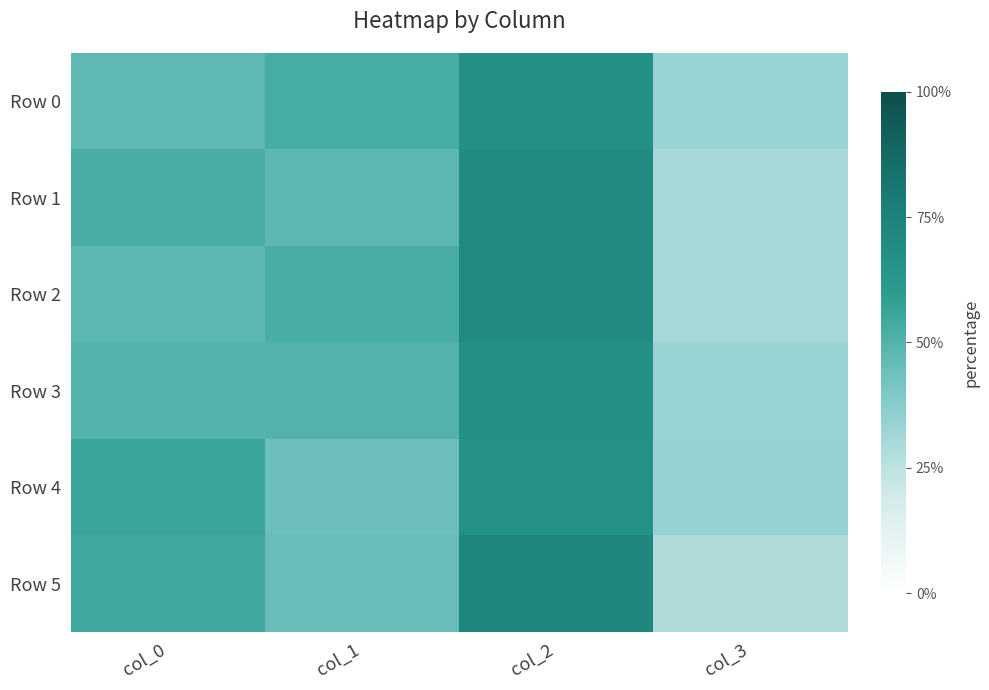

What is the maximum value shown in the chart?

72